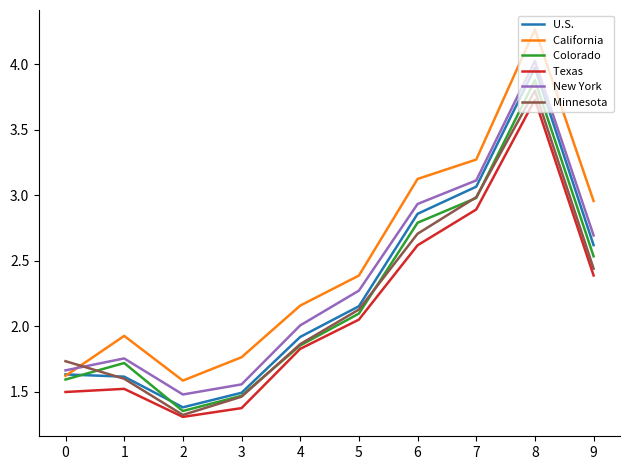

What is the smallest value displayed?

1.3